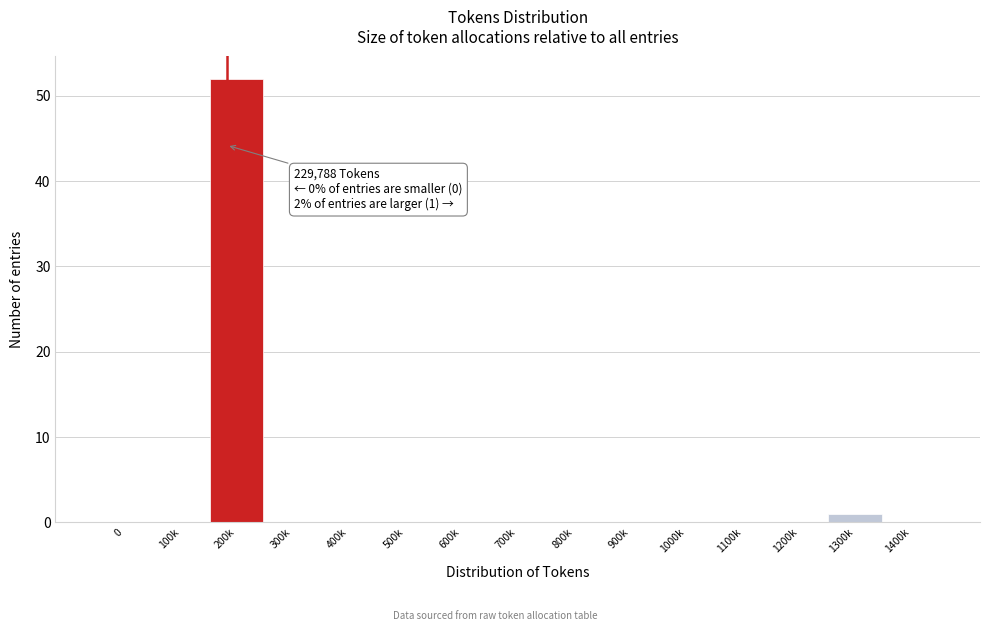

Reading right to left, transcribe all the data shown in this chart.

1400k=0	1300k=1	1200k=0	1100k=0	1000k=0	900k=0	800k=0	700k=0	600k=0	500k=0	400k=0	300k=0	200k=52	100k=0	0=0